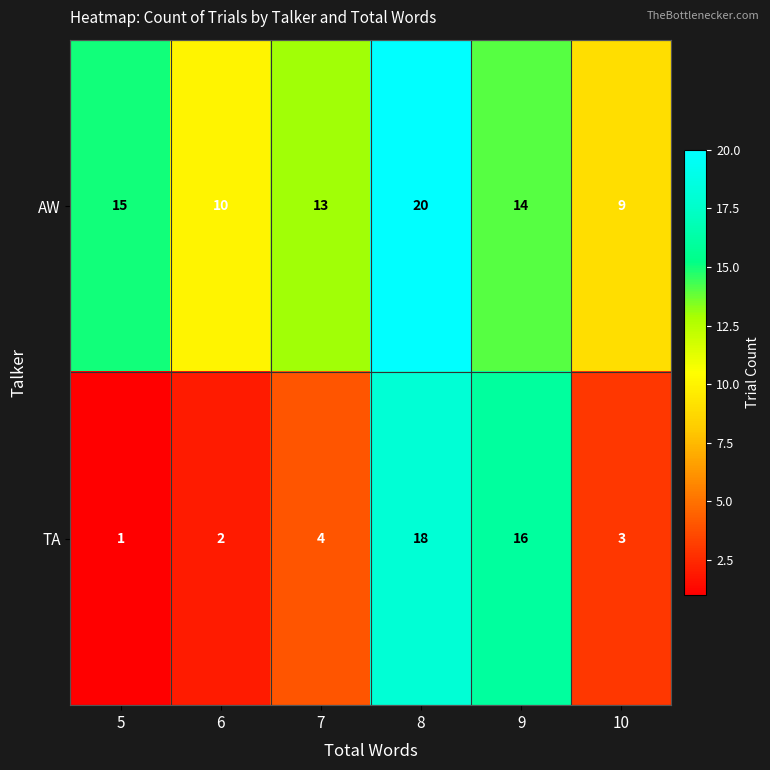

Which series has the largest total across all categories?

AW